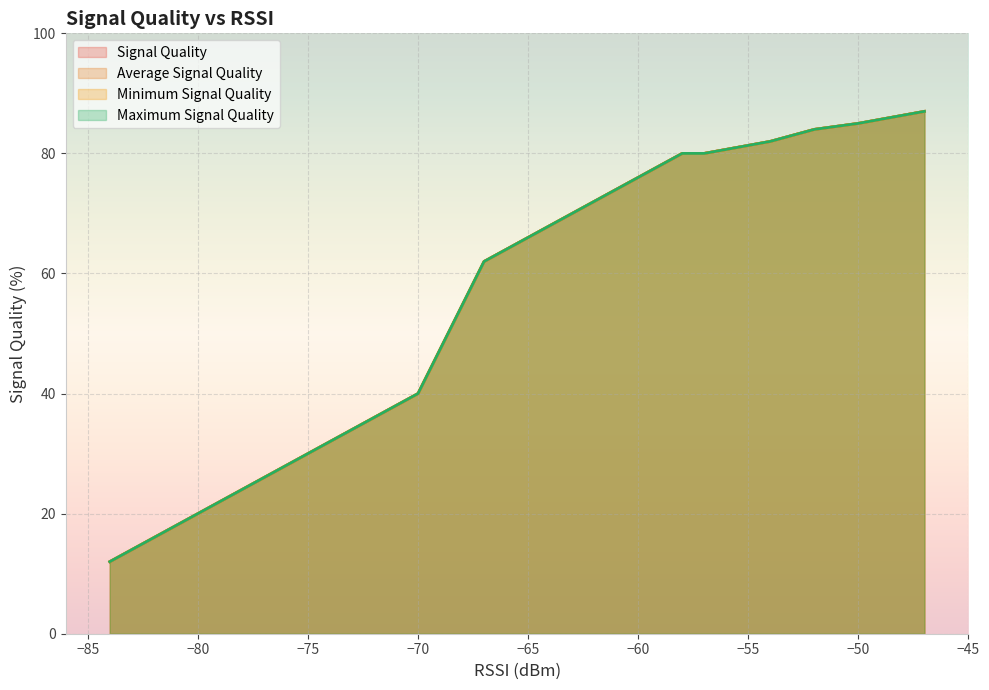

The value of Average Signal Quality at 4 is 23. True or false?

False